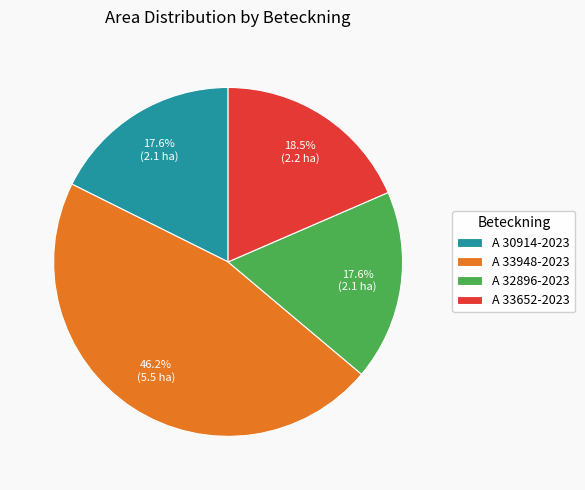

To the nearest percent, what is the difference between the A 30914-2023 and A 33948-2023 slice percentages?

29%